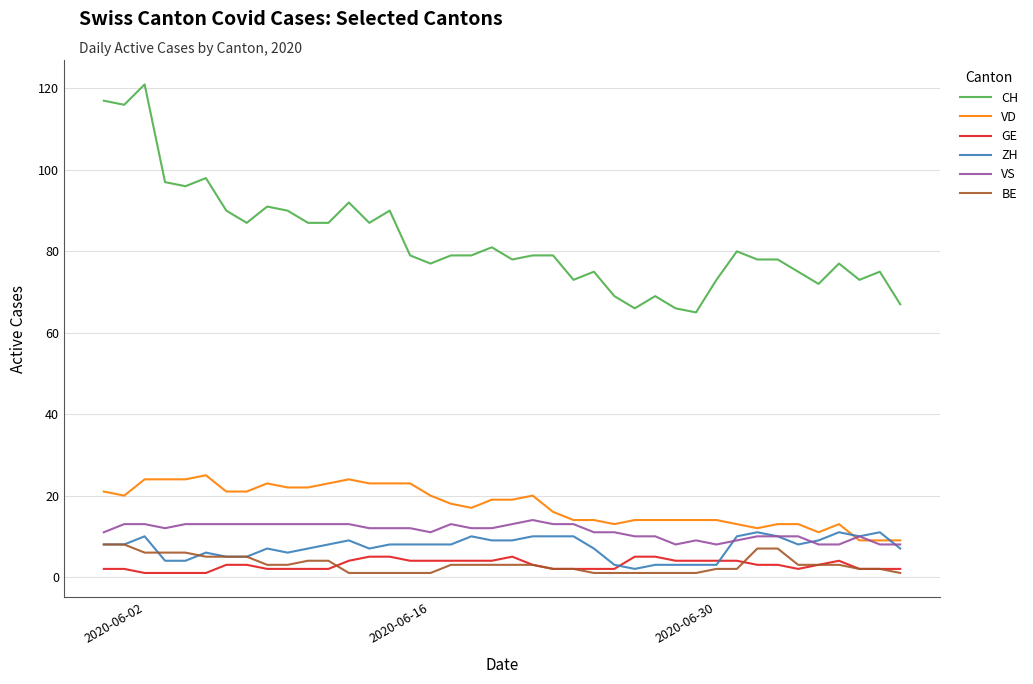

How many lines are shown in the chart?

6